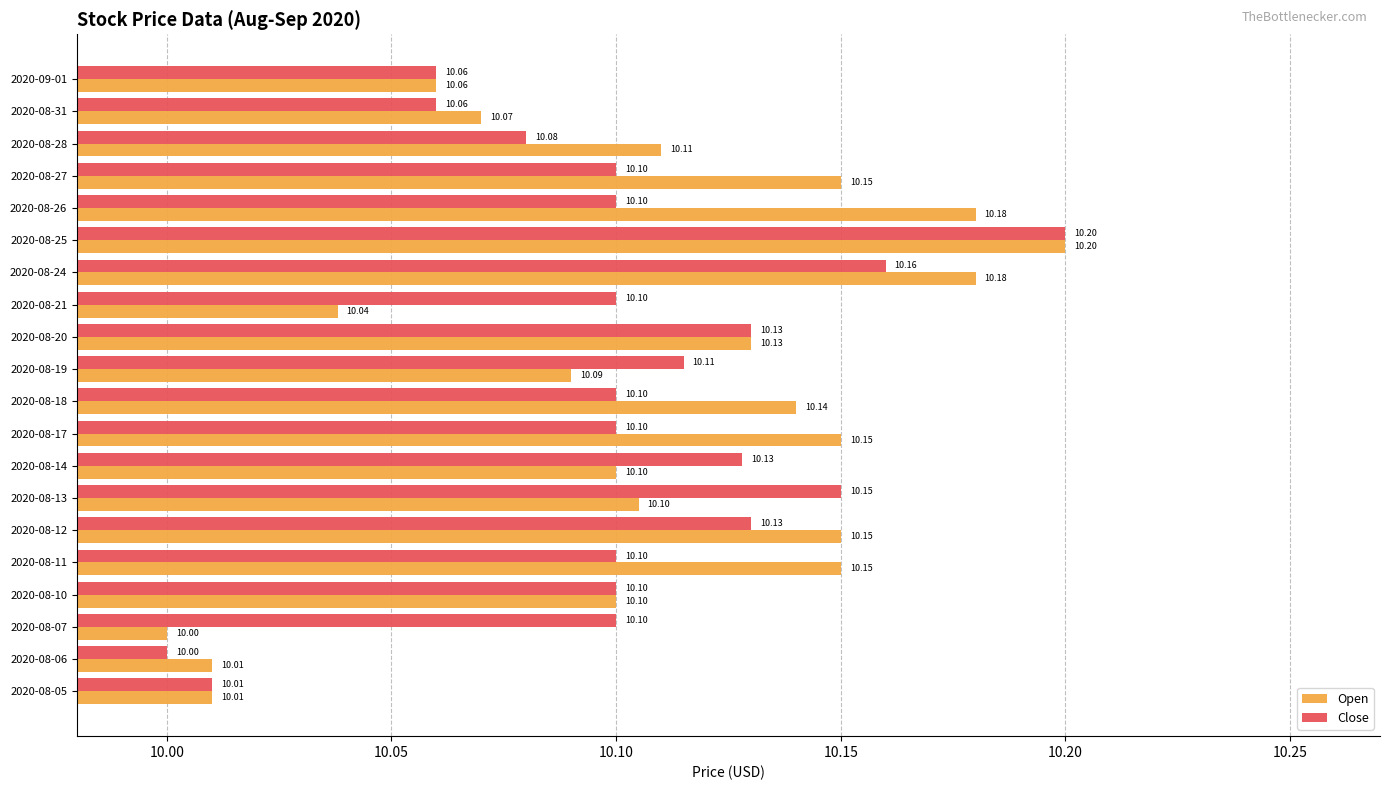

How many data points in Close are above 10?

19